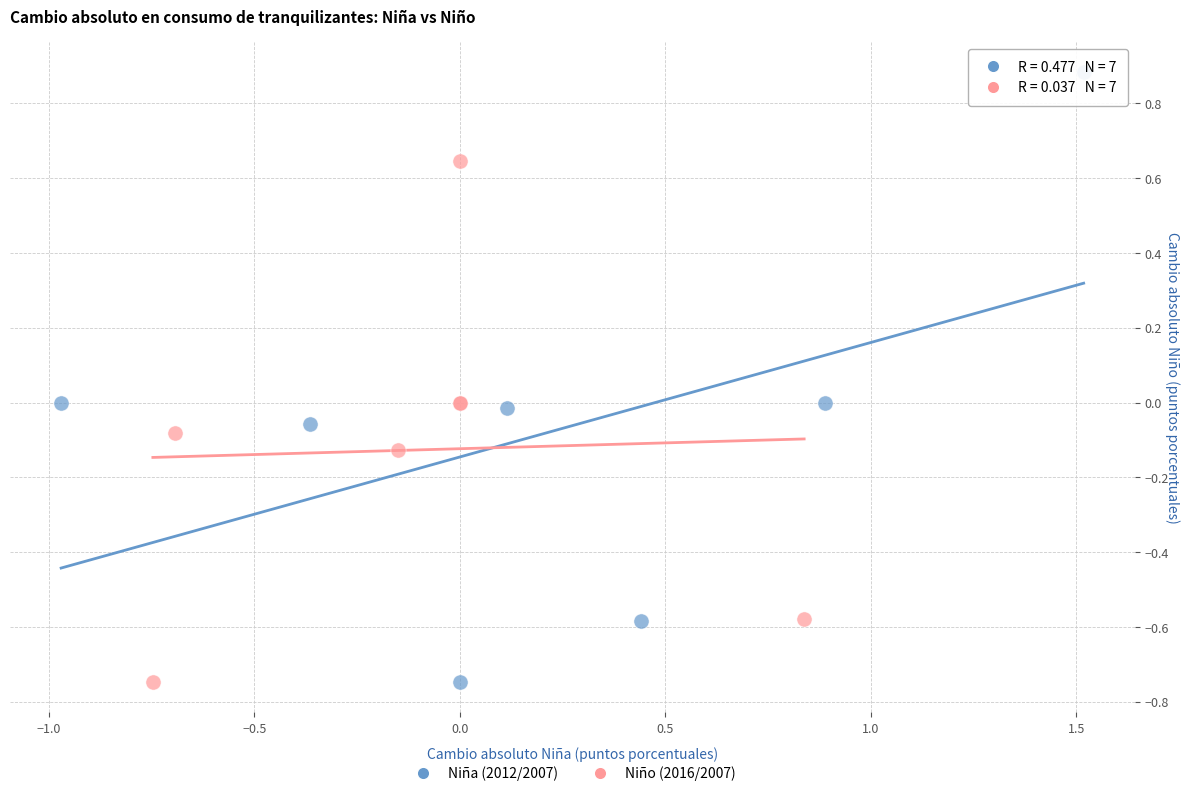

Which series reaches the maximum Y coordinate?

Niña (2012/2007)